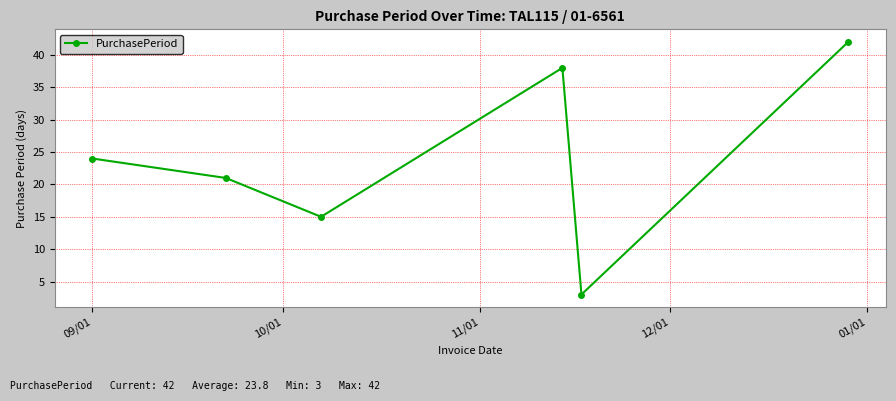

What is the difference between the maximum and minimum values?

39